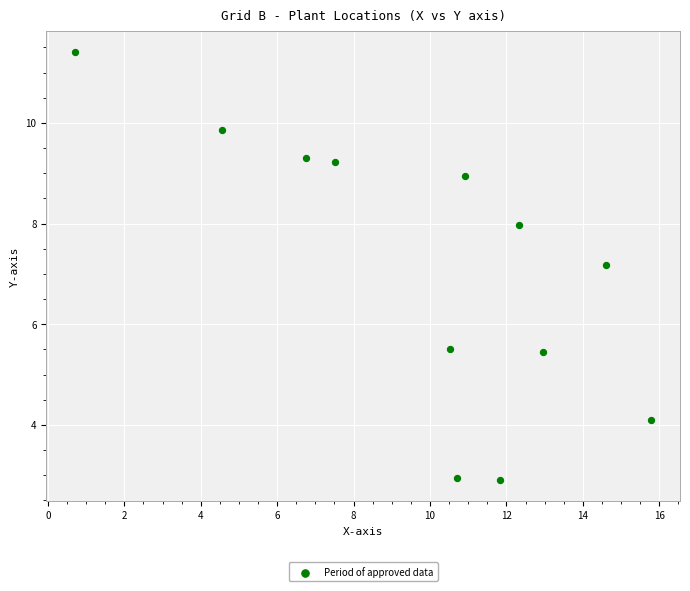

What is the range of X values (max minus min)?

15.1